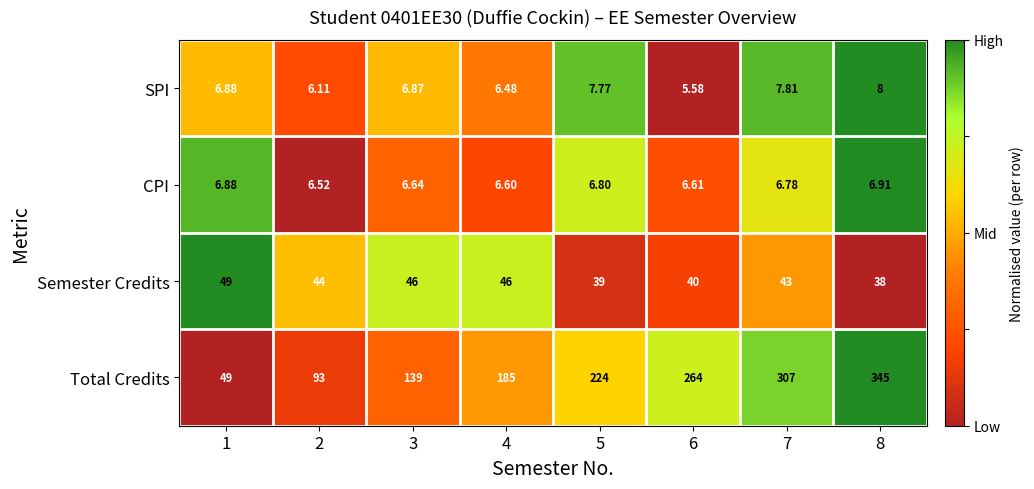

Rank the series by their maximum value, from highest to lowest.

Total Credits, Semester Credits, SPI, CPI